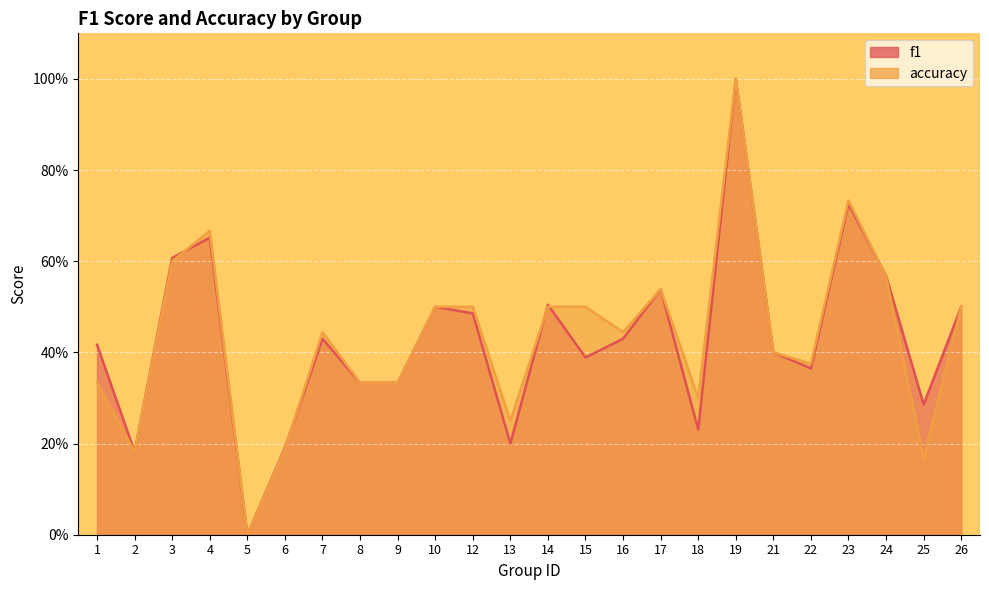

At how many categories does at least one series exceed 0?

23